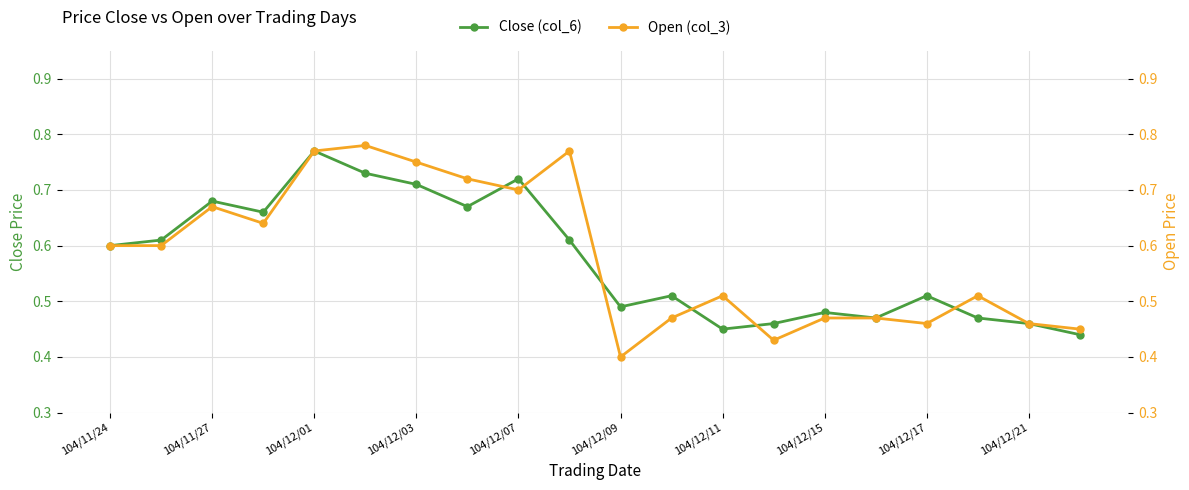

At which category does Close (col_6) reach its first local peak?

104/11/27